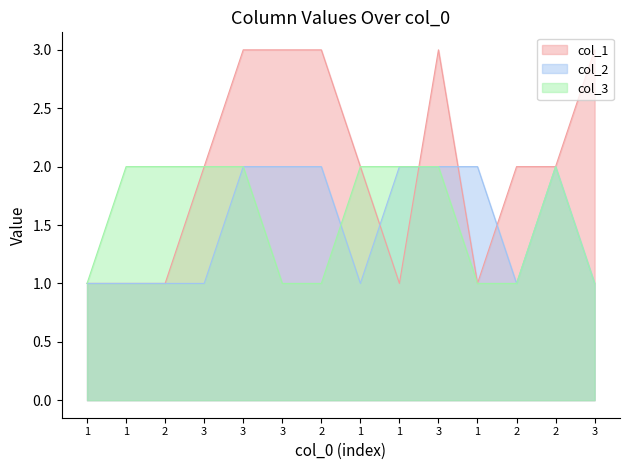

In col_2, how many points are lower than both neighbors (excluding endpoints)?

2